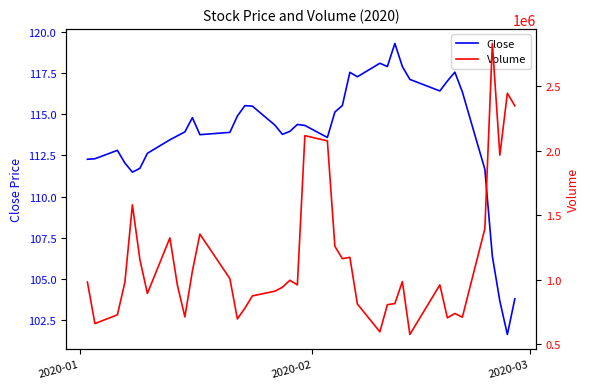

What is the greatest value displayed?

2829700.0